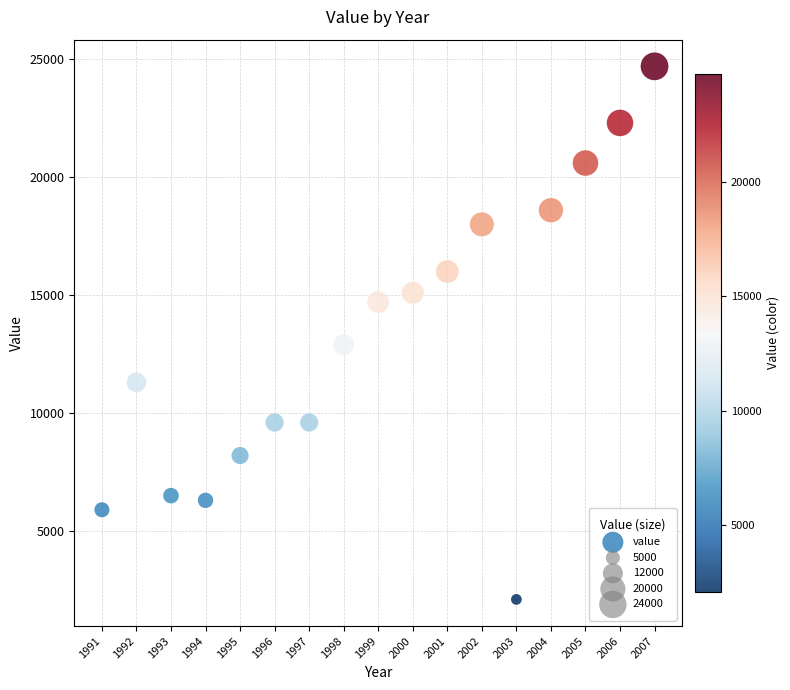

What Y value in the scatter plot is closest to 13400?

12900